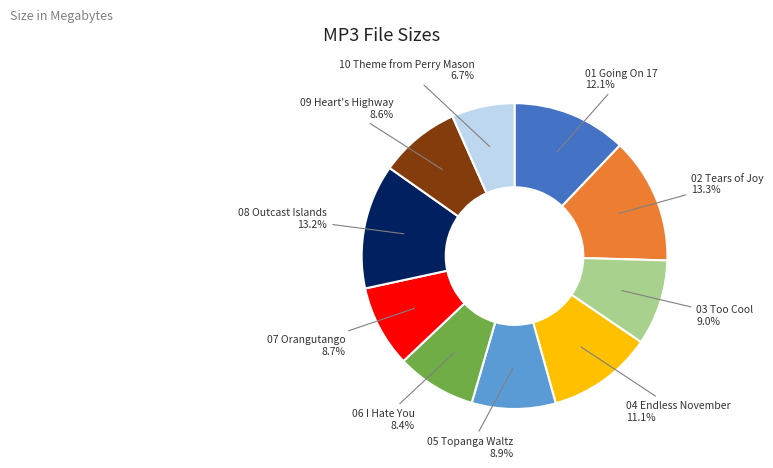

Does any single category account for the majority?

No